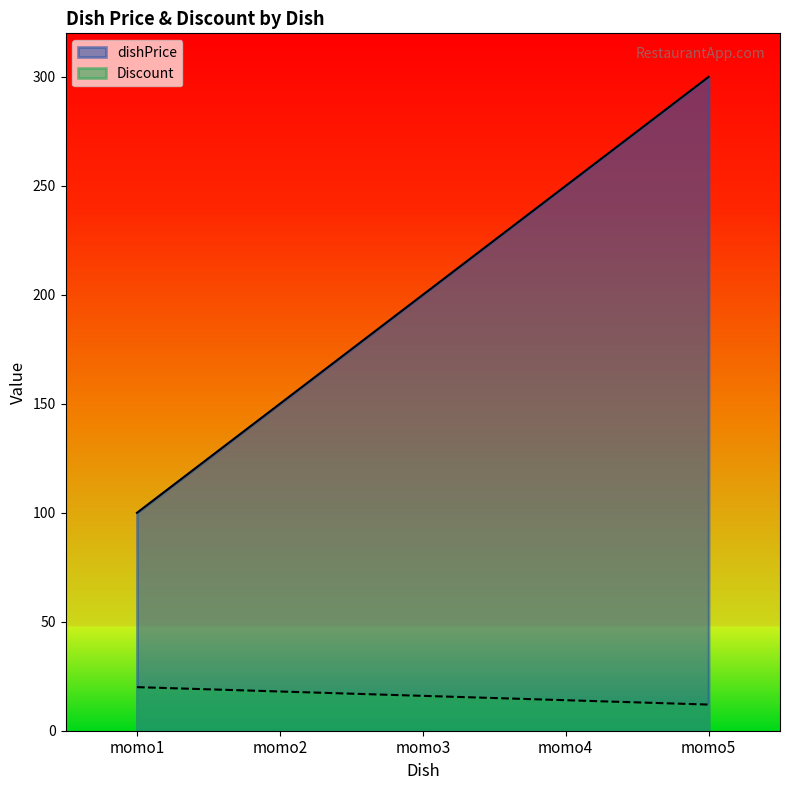

What is the difference between the maximum and minimum values in the dishPrice series?

200